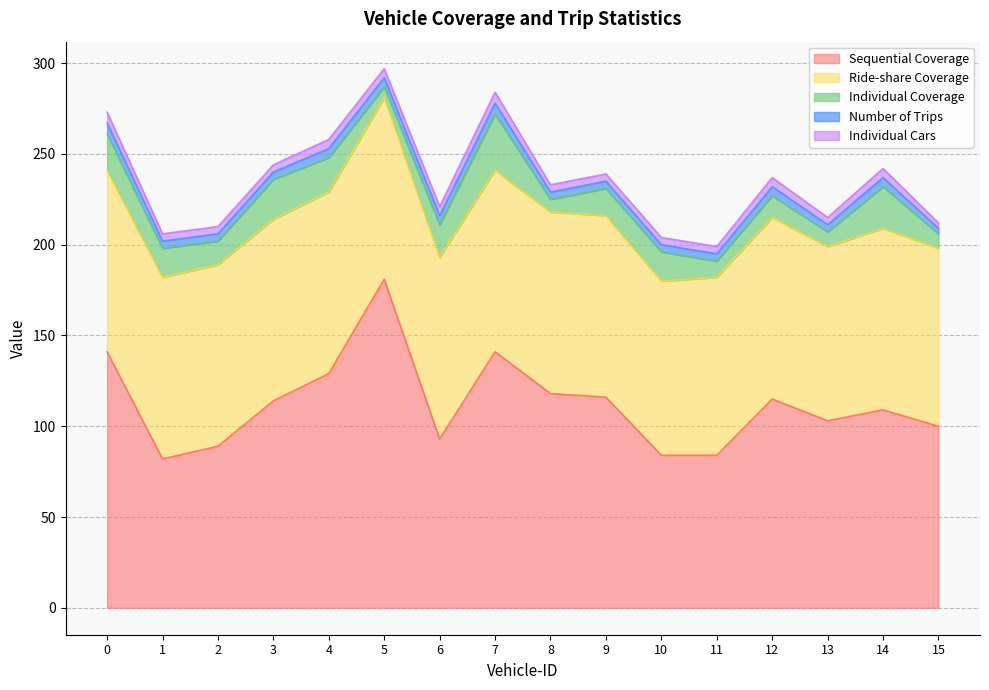

Which series has the largest range (max minus min)?

Sequential Coverage